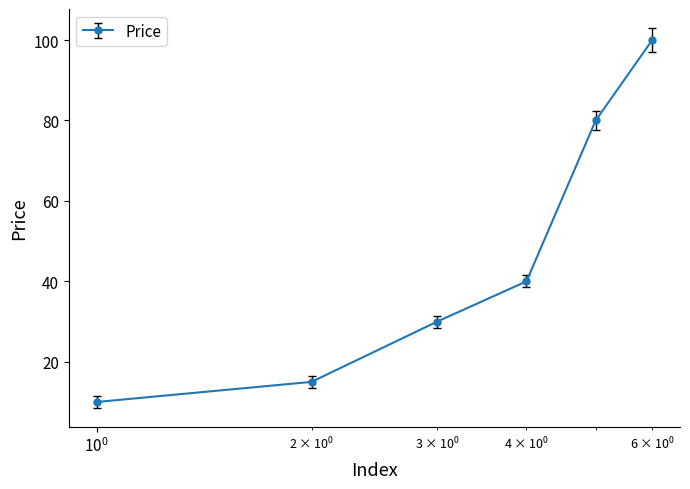

Is this an area chart (filled region under the line)?

No